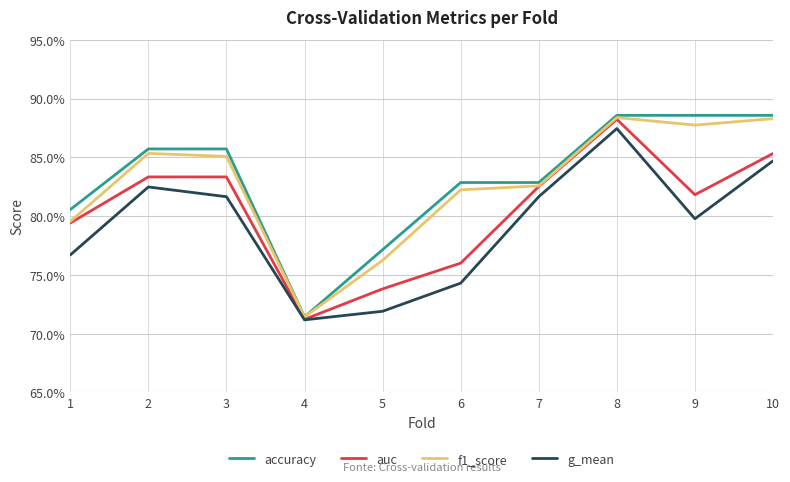

Is this an area chart (filled region under the line)?

No